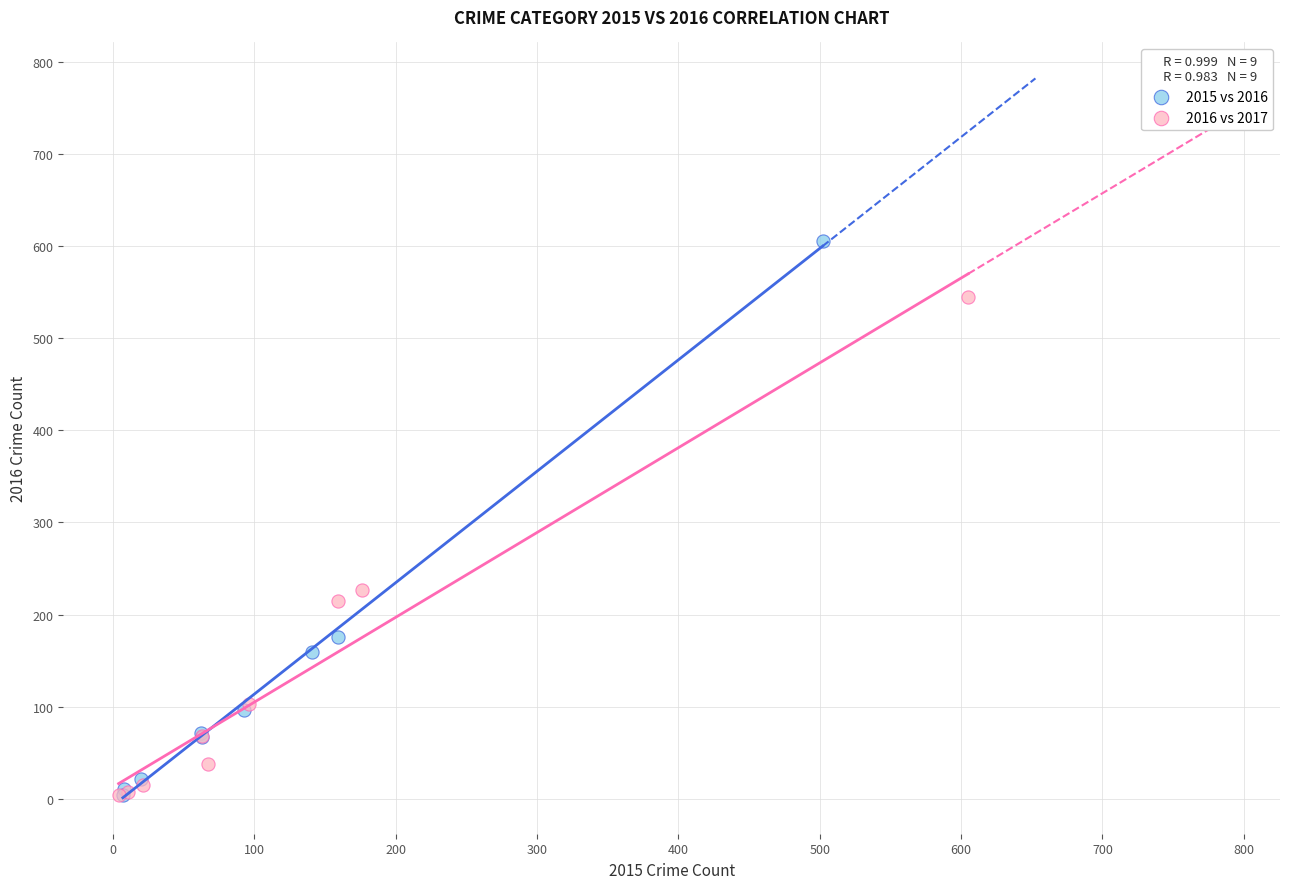

Which series contains the highest Y value?

2015 vs 2016